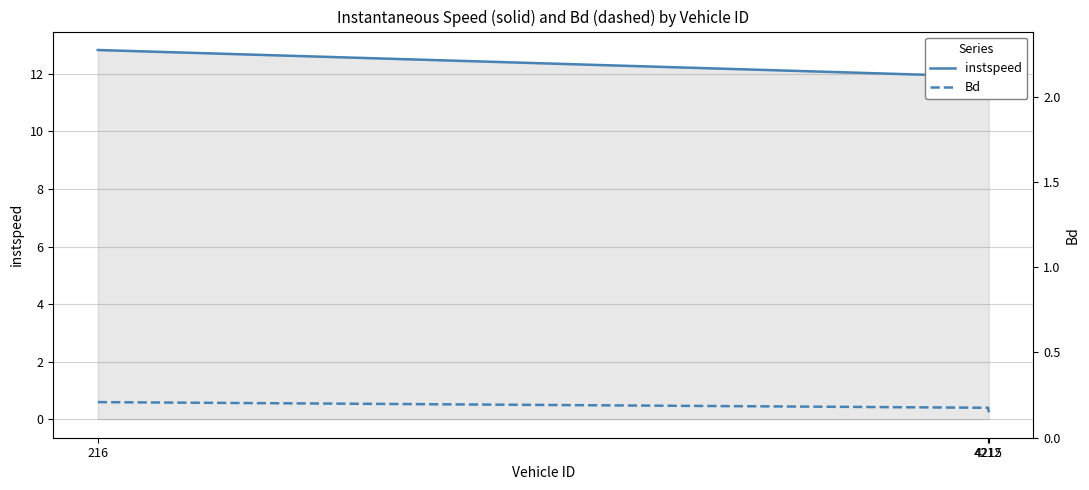

Count the Bd values in the range 0 to 1.

3